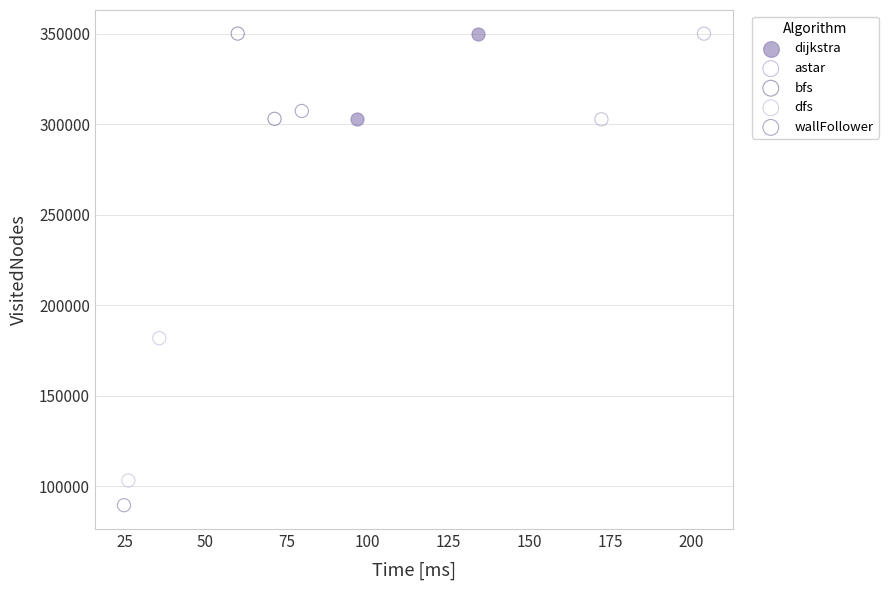

Which series reaches the minimum Y coordinate?

wallFollower